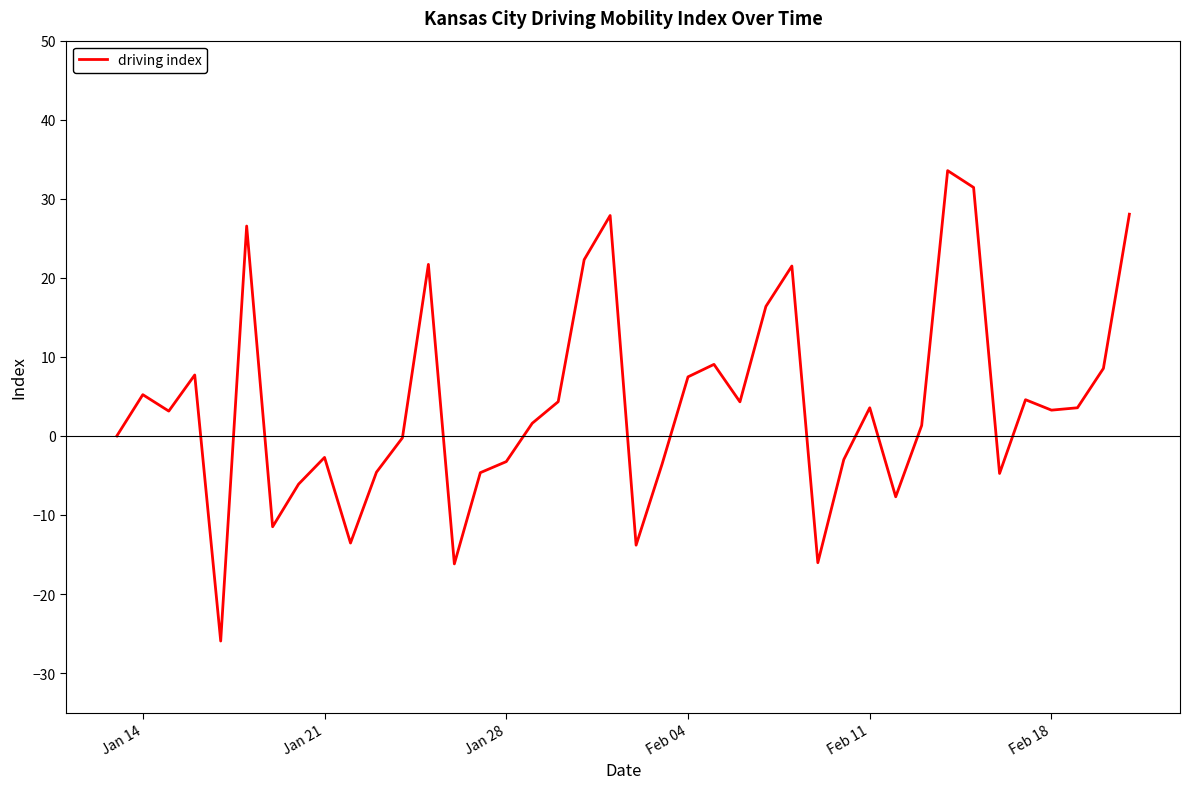

What is the minimum value shown in the chart?

-25.9